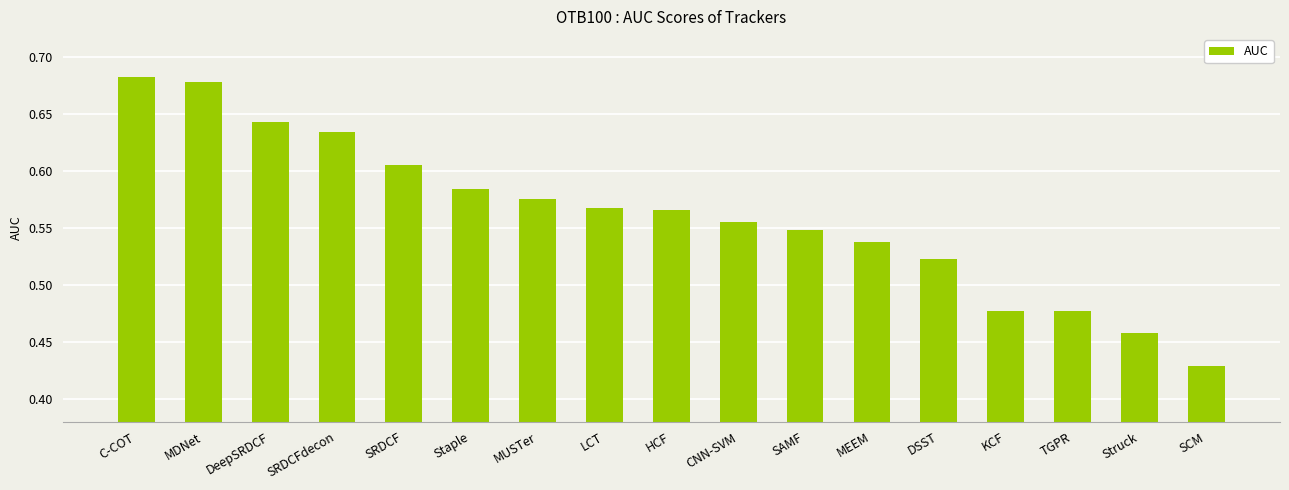

What position from the right is SRDCFdecon?

14